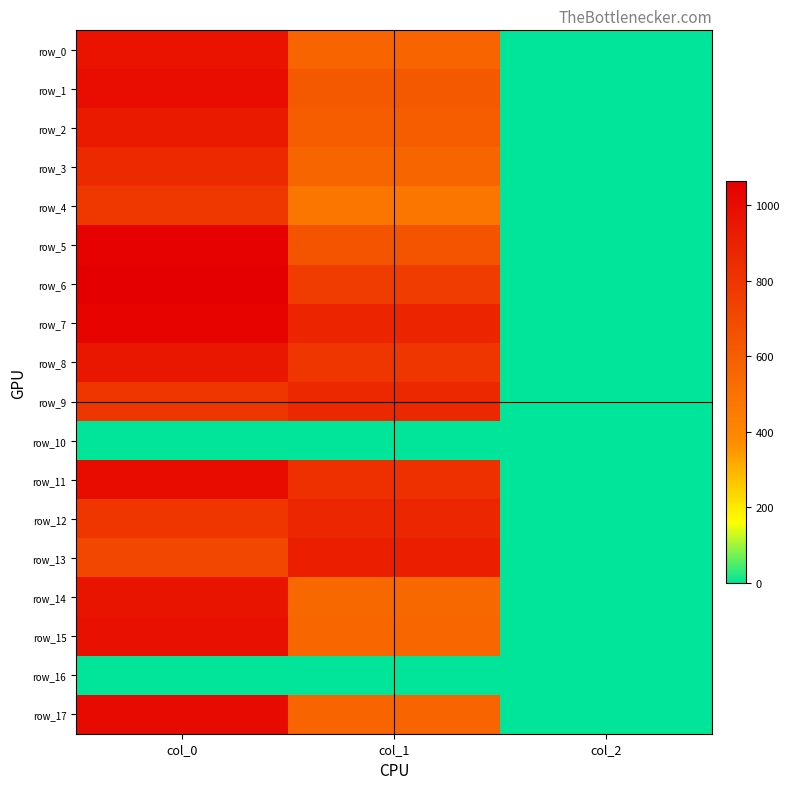

Which series has the largest total across all categories?

row_7